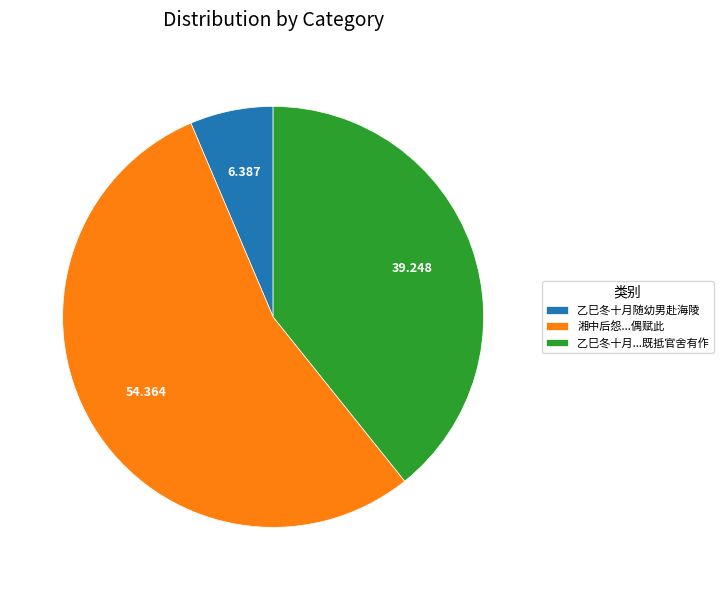

Do 乙巳冬十月...既抵官舍有作 and 乙巳冬十月随幼男赴海陵 together represent more than half of the pie?

No